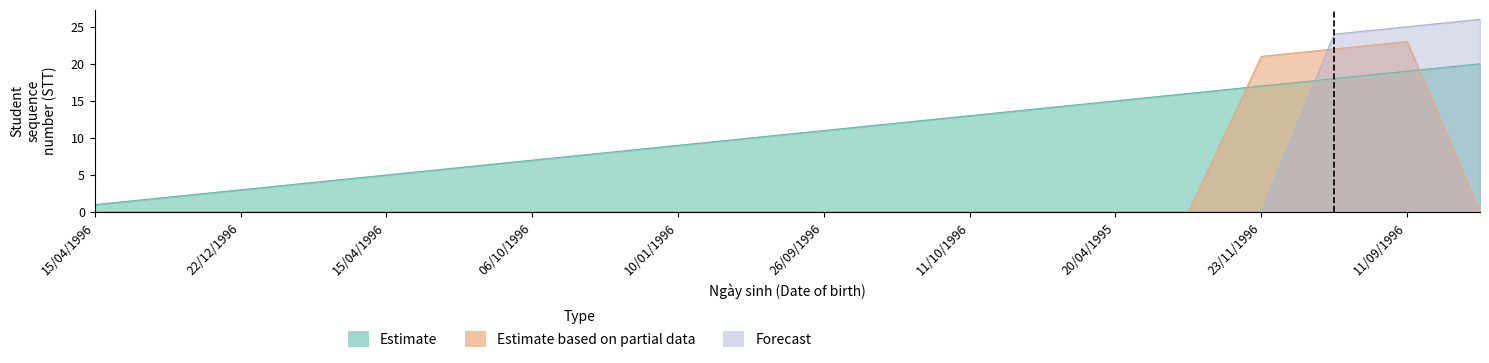

Between 23/11/1996 and 17/01/1996, which is larger?

23/11/1996